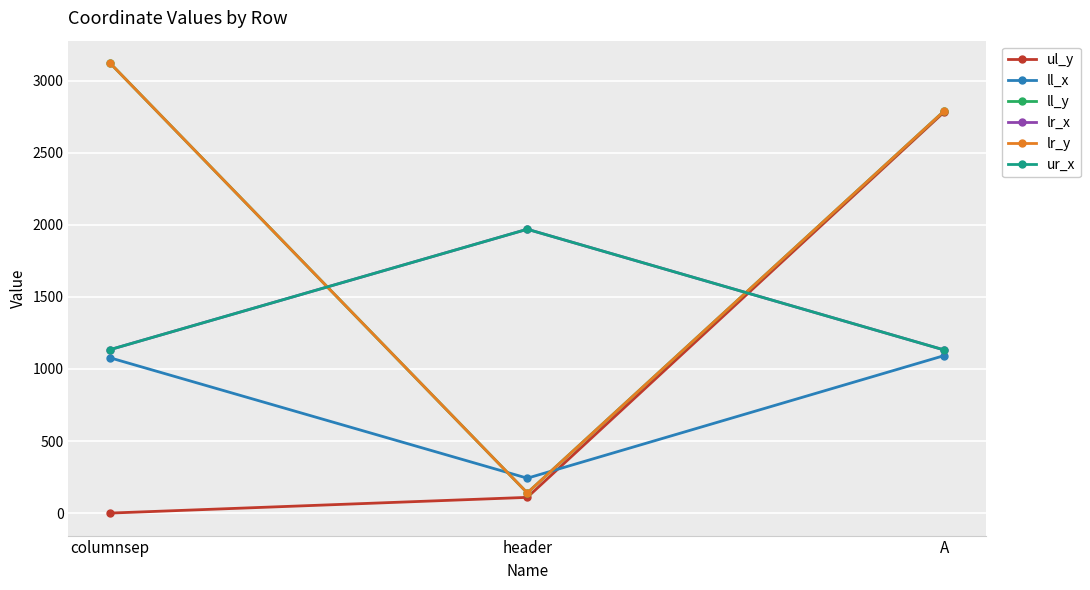

Reading left to right, extract all data points from this chart.

ul_y: 0	109	2784
ll_x: 1077	242	1093
ll_y: 3121	140	2791
lr_x: 1134	1969	1131
lr_y: 3121	140	2791
ur_x: 1134	1969	1131